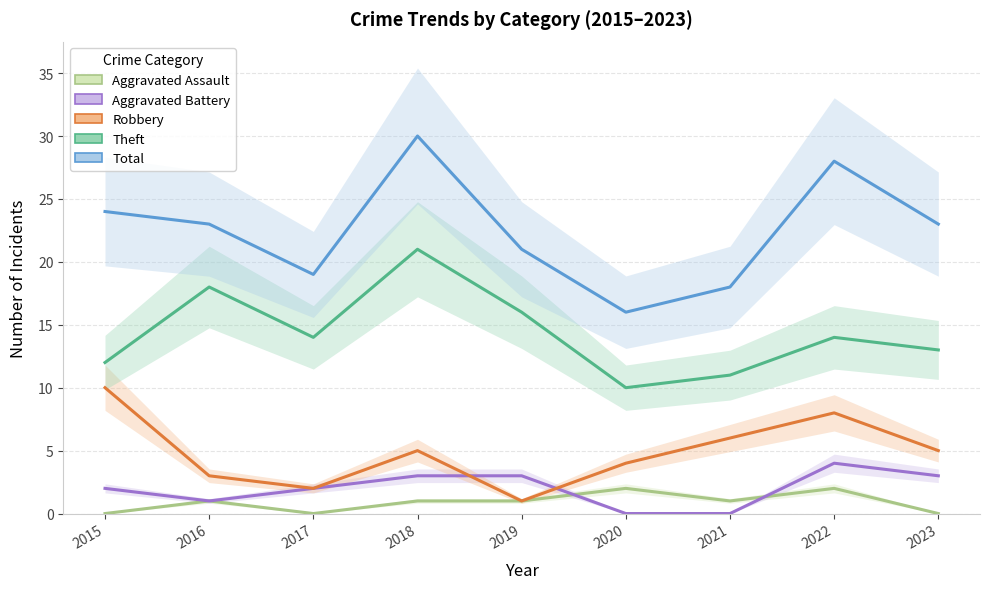

Is the value of Aggravated Assault at 2019 greater than the value of Aggravated Battery at 2018?

No